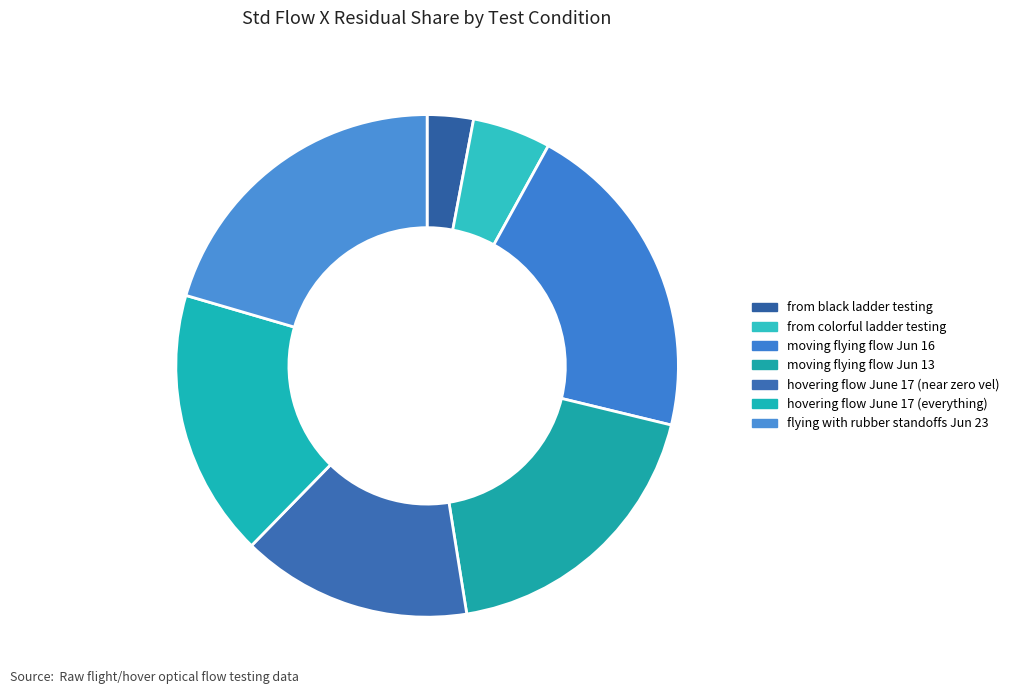

Is there any slice that represents more than half of the pie?

No